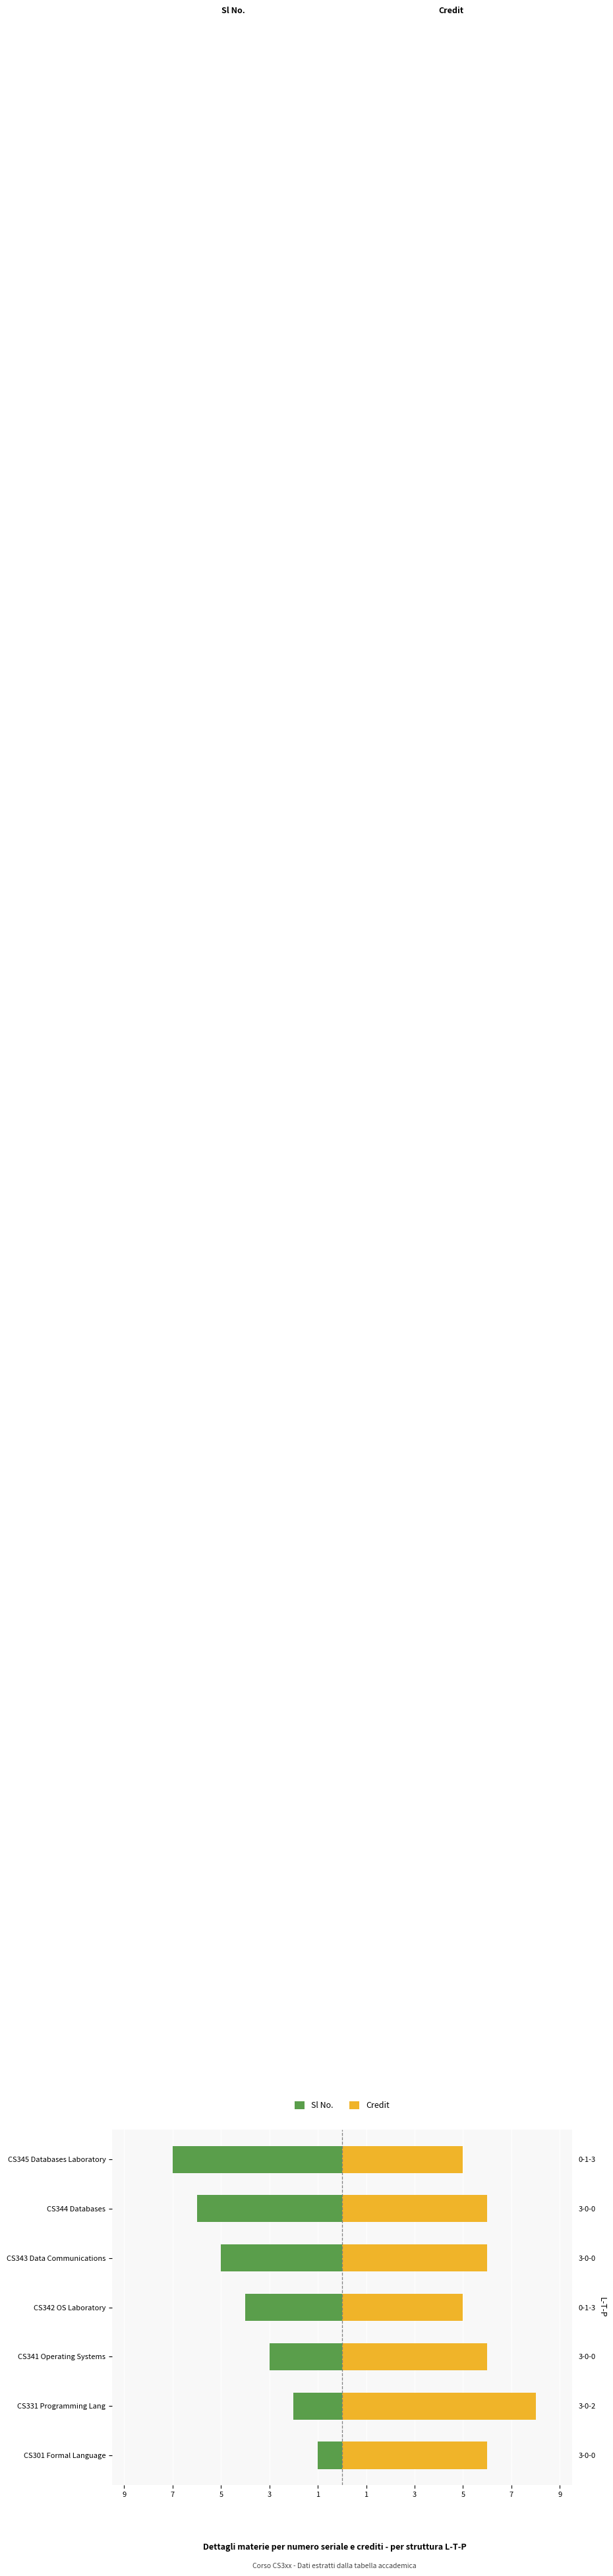

What is the highest value of the Credit series?

8